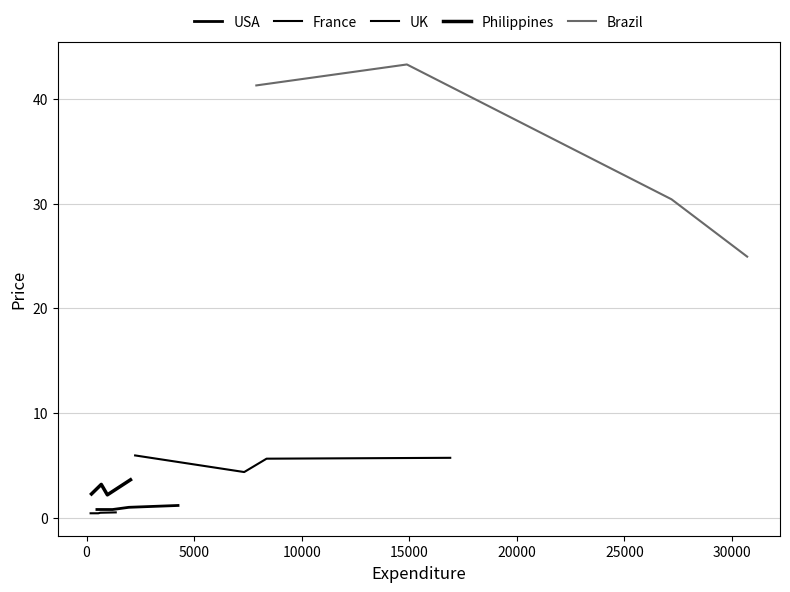

True or false: France has a value of 4.4 at 0.

True